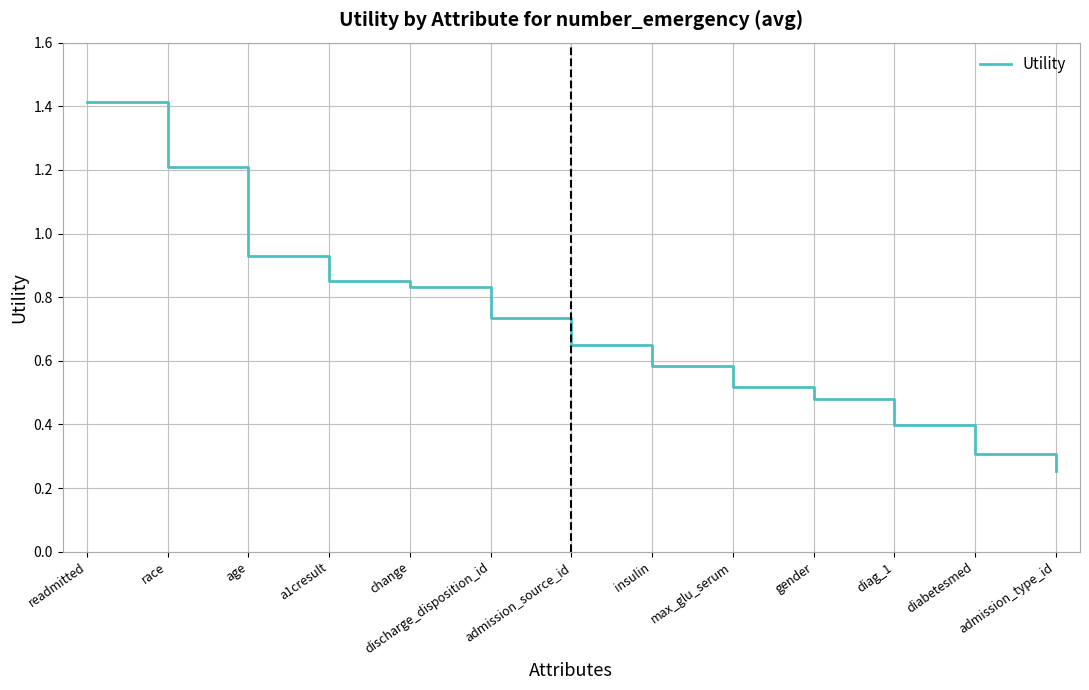

How many lines are shown in the chart?

1